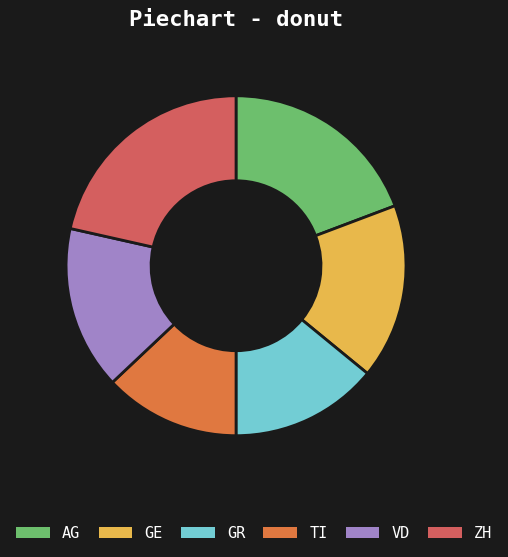

The VD slice represents 16% of the pie. True or false?

True